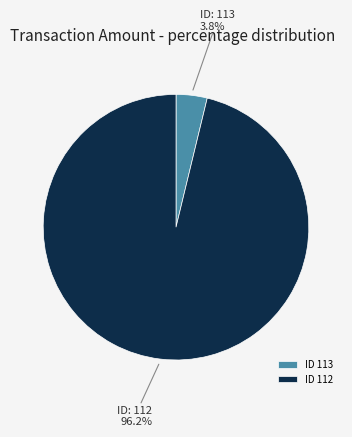

Which slice is the smallest?

ID 113